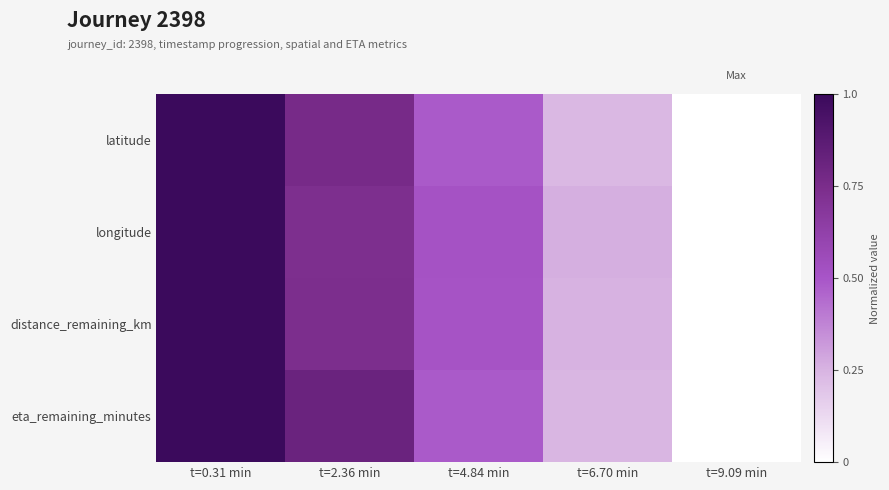

At which category is the sum across all series the highest?

t=0.31 min